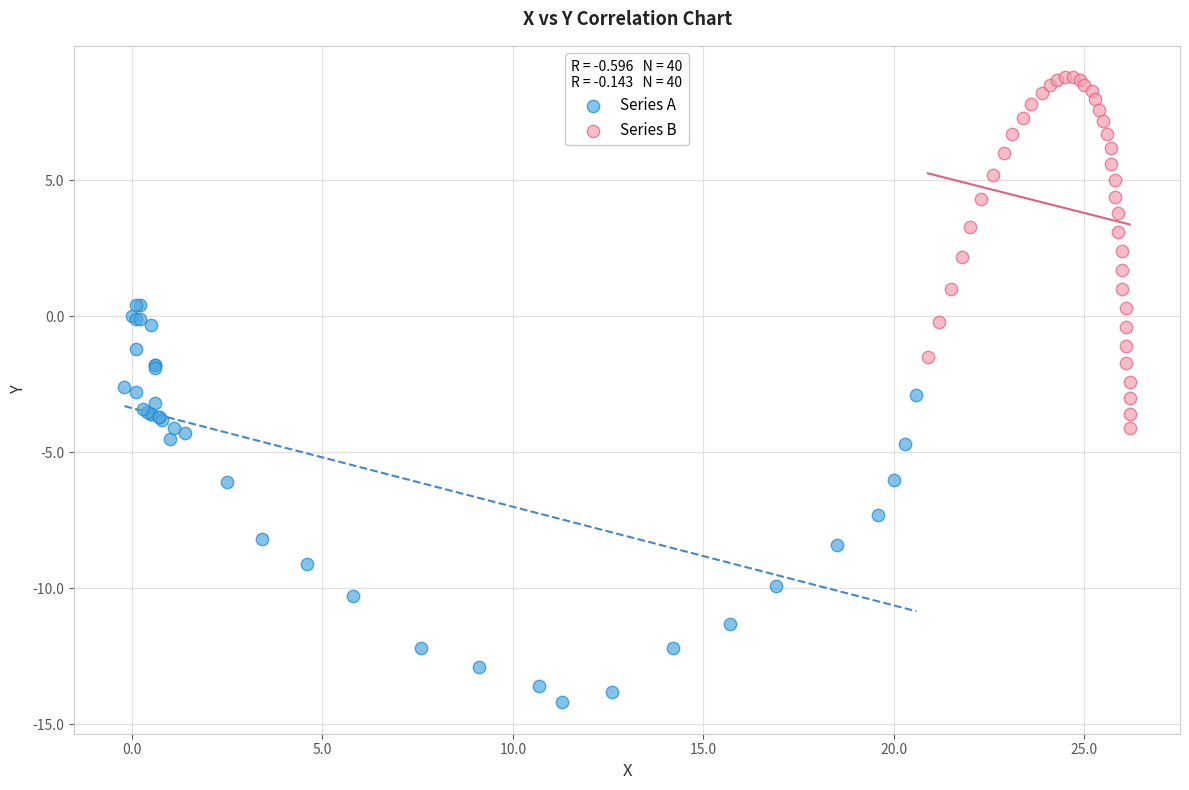

Which series contains the highest Y value?

Series B